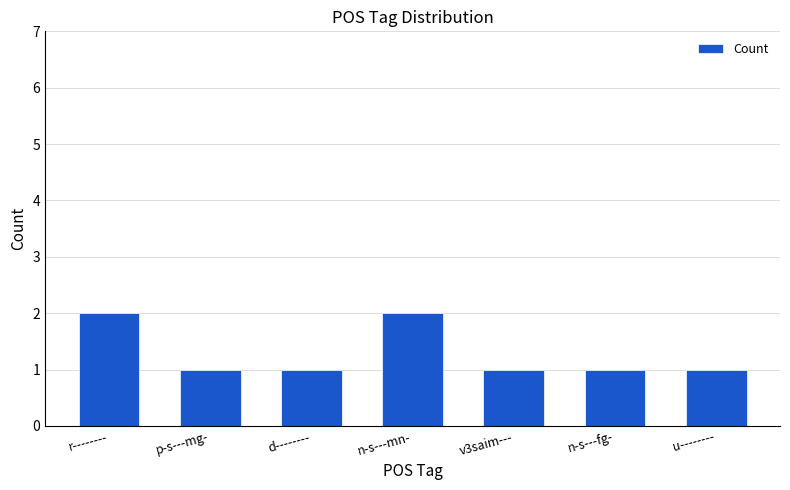

How many bars are there in total?

7